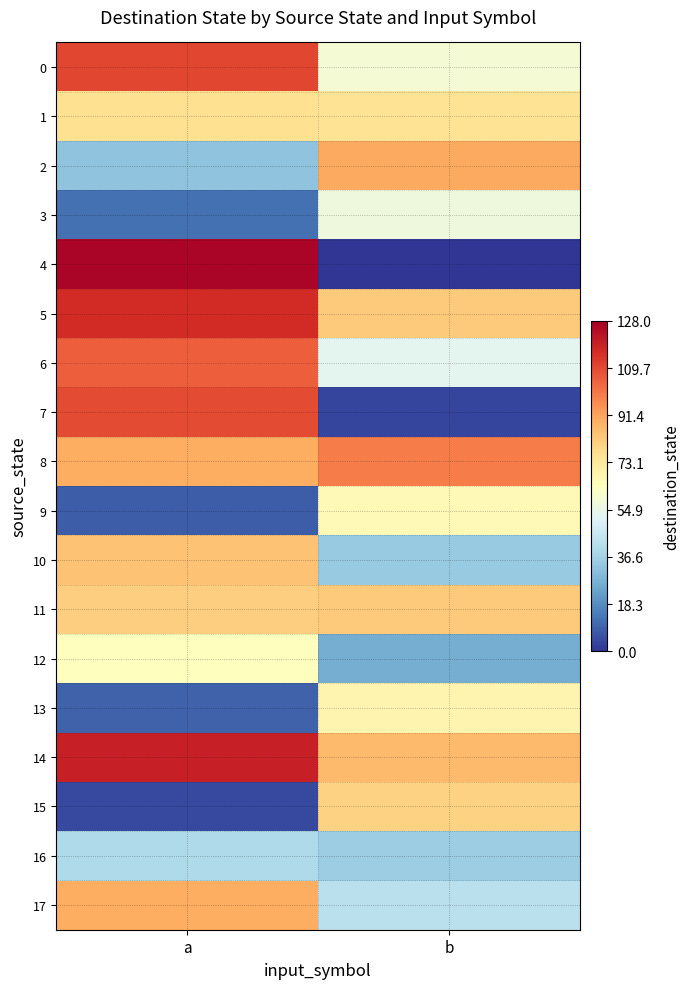

Which series changed the most between a and b?

4